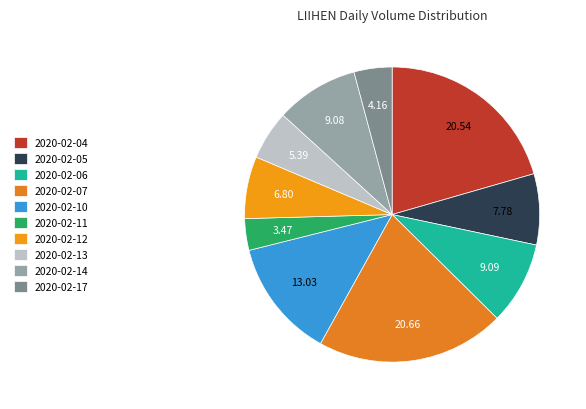

Is 2020-02-13 the majority of the pie?

No